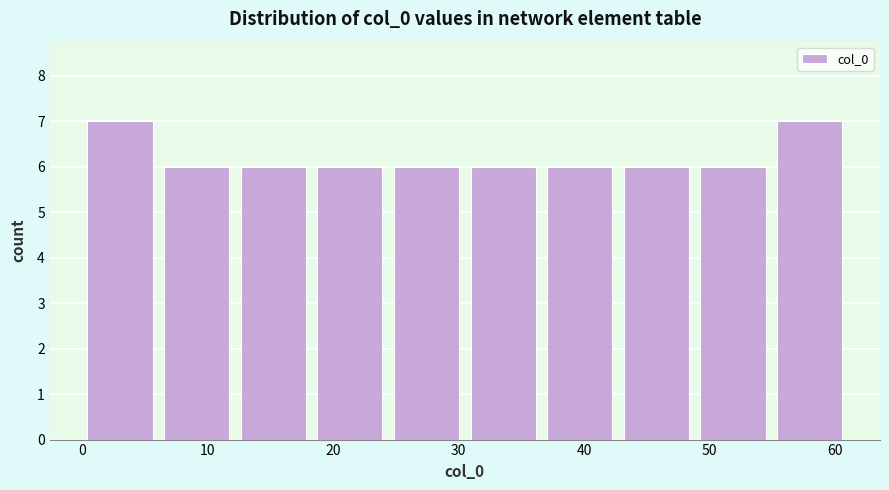

Reading left to right, list every bar in this chart as the range it spans on the x-axis followed by its height. Neither the bar edges nor the heights are printed on the chart, so give them approximately, as read against the axes.

0.0 to 6.1: 7
6.1 to 12.2: 6
12.2 to 18.3: 6
18.3 to 24.4: 6
24.4 to 30.5: 6
30.5 to 36.6: 6
36.6 to 42.7: 6
42.7 to 48.8: 6
48.8 to 54.9: 6
54.9 to 61.0: 7